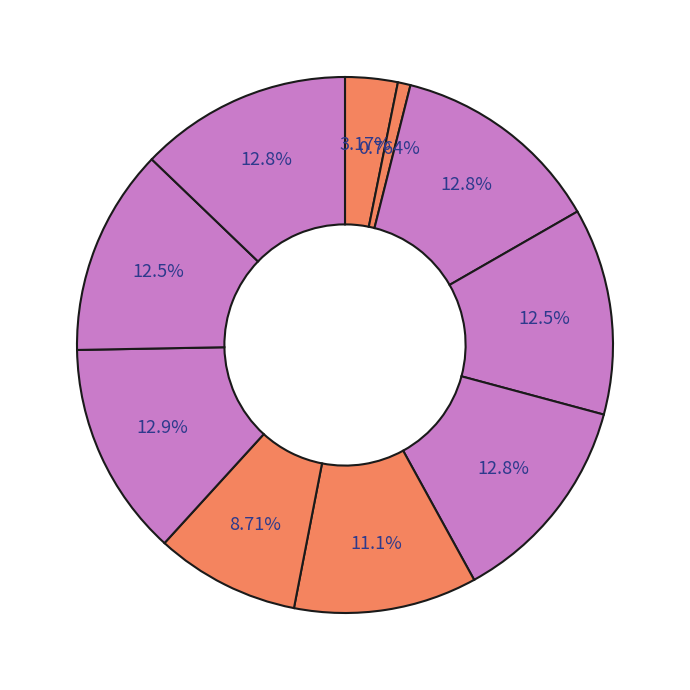

Count the number of slices in the pie.

10